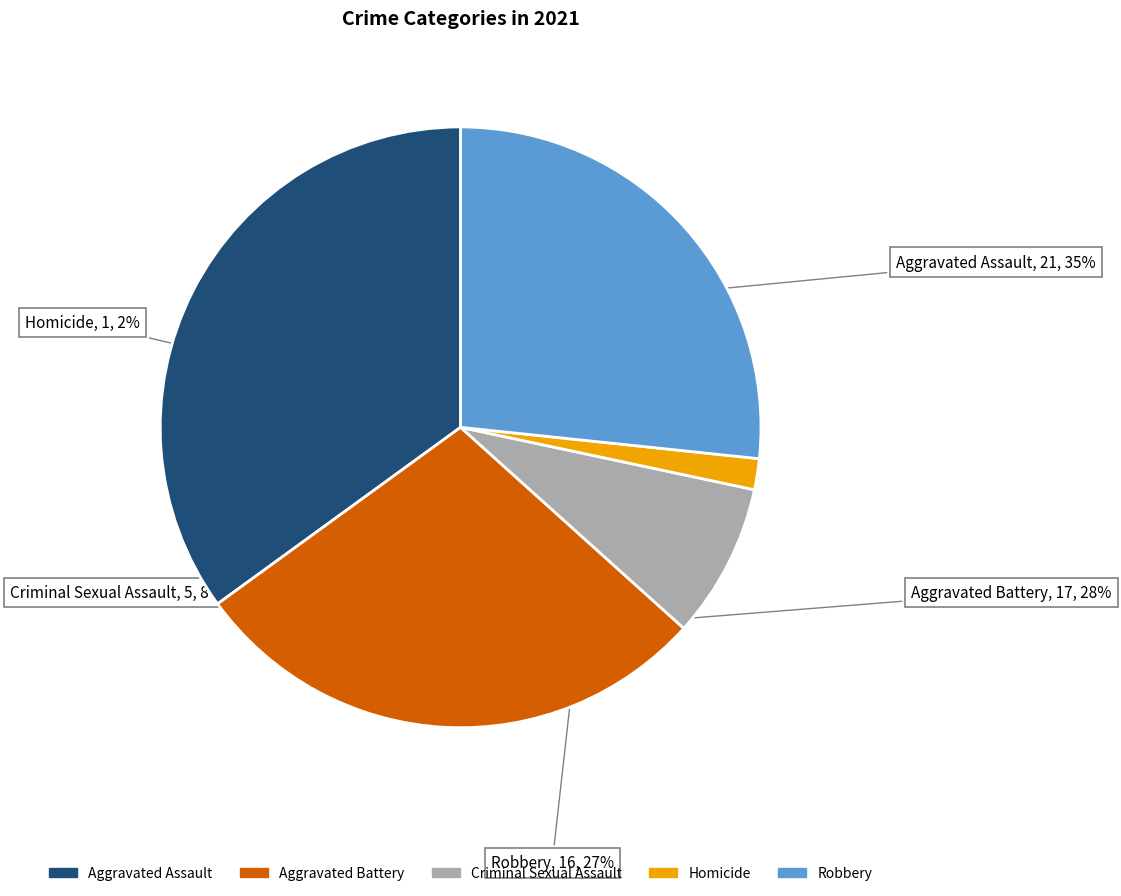

True or false: Aggravated Assault accounts for 35% of the total.

True